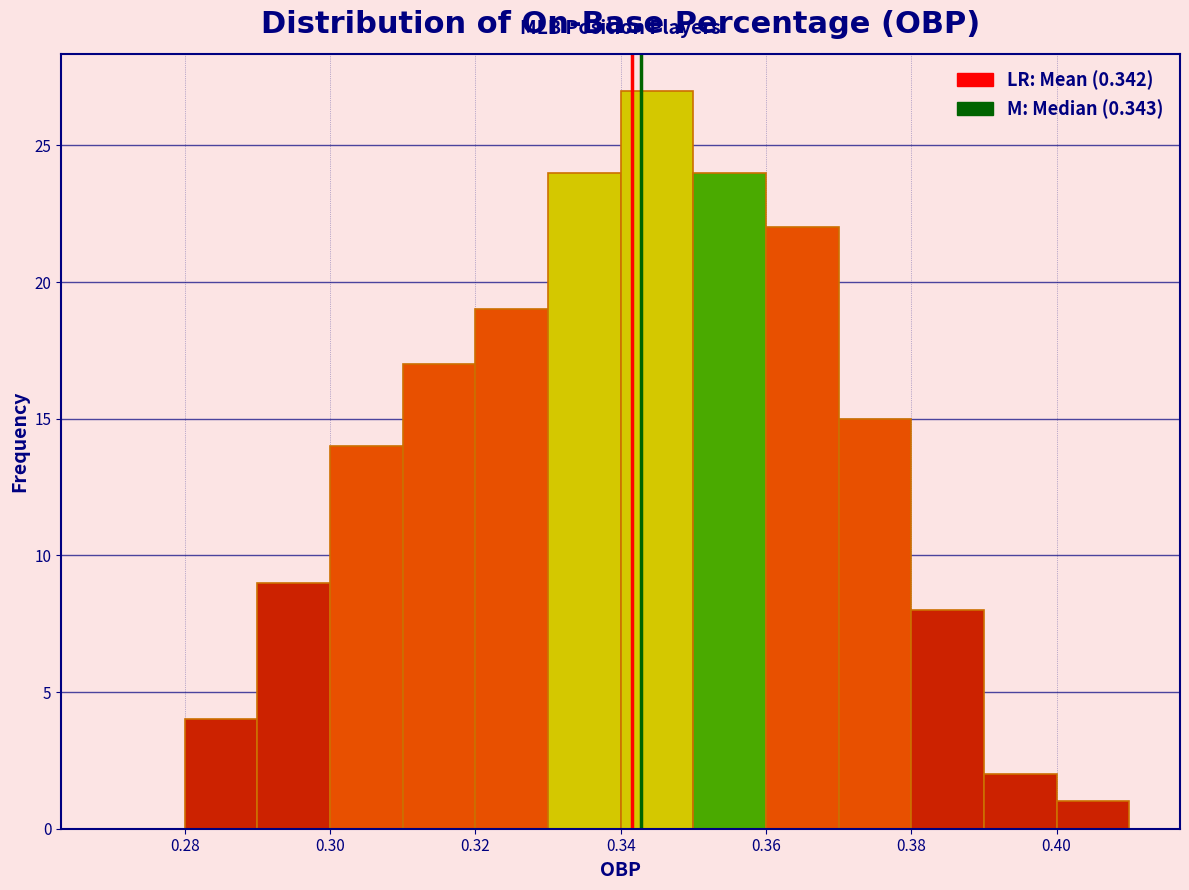

What is the height of the bar covering 0.31 to 0.32 on the x-axis? The values are not printed on the chart, so give them approximately, as read against the axis.

17